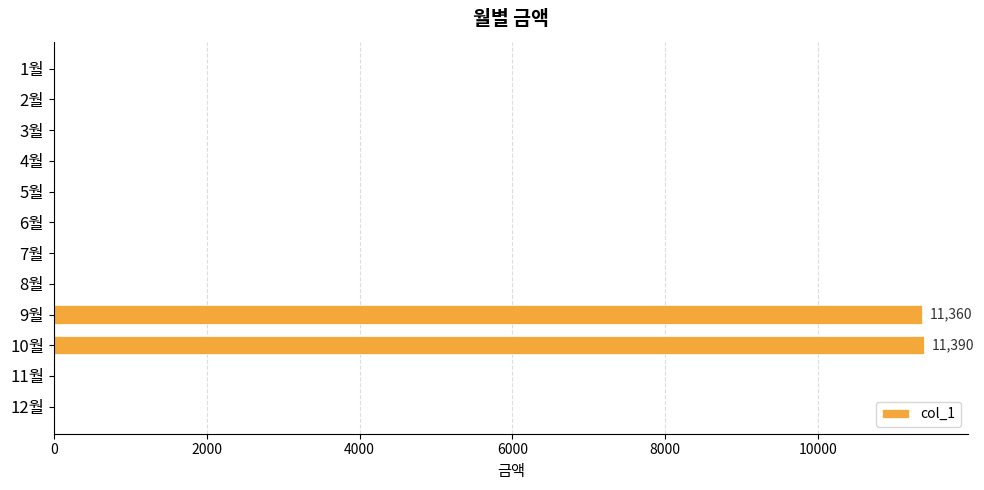

What is the maximum value shown in the chart?

11390